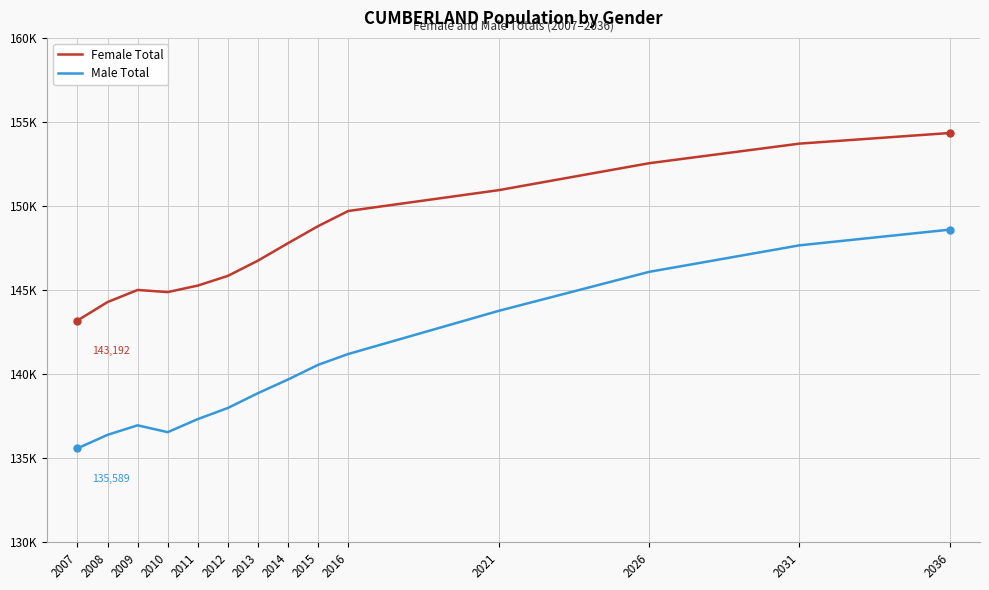

List the series in order of their overall mean, lowest first.

Male Total, Female Total